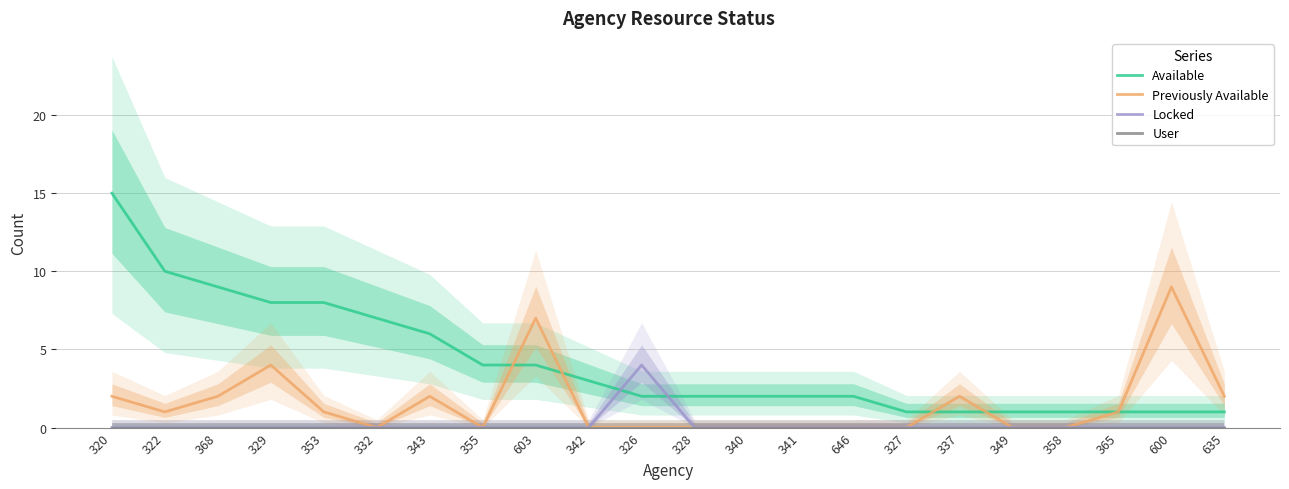

True or false: Previously Available has a value of 0 at 327.

True